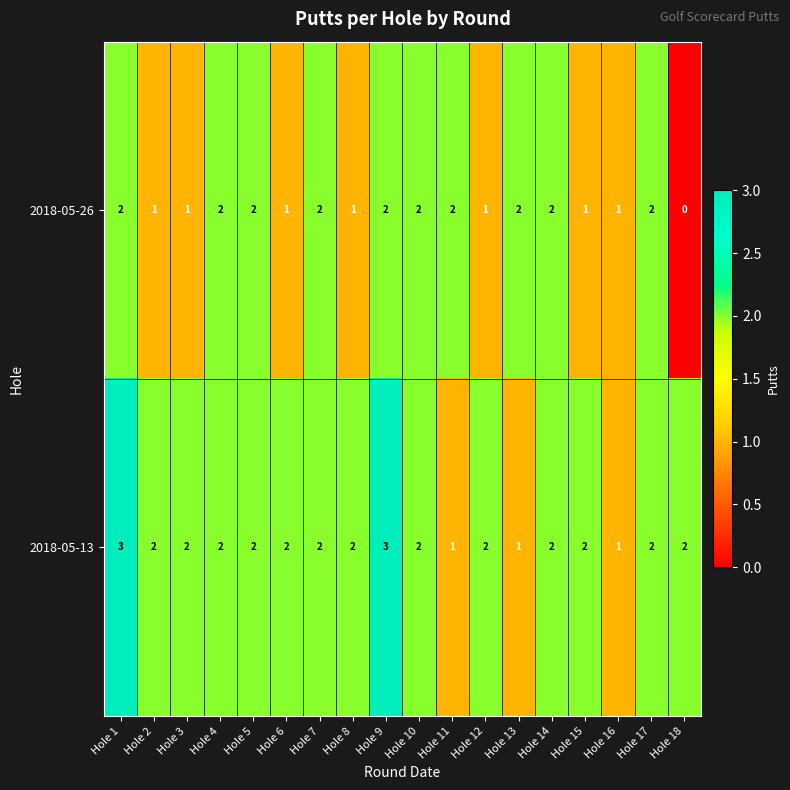

How many categories are shown in the chart?

18